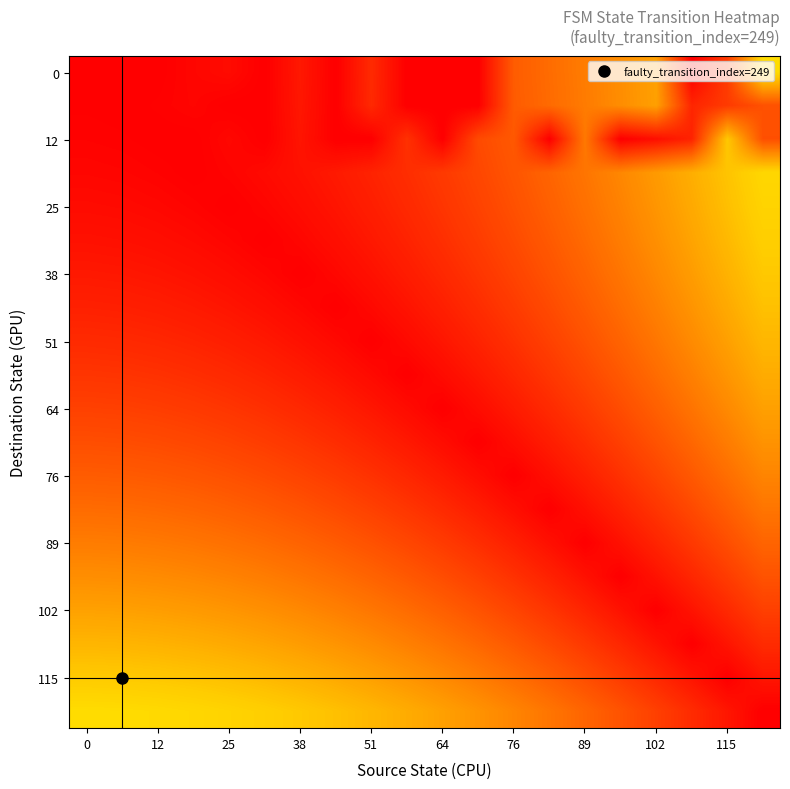

Which label corresponds to the largest value in the chart?

19